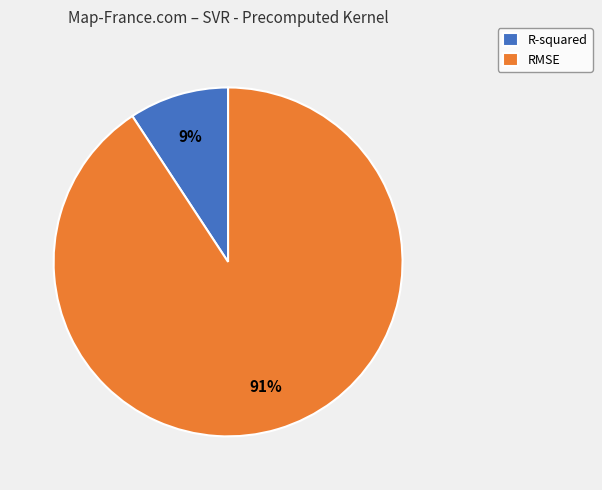

Which has a higher value, R-squared or RMSE?

RMSE